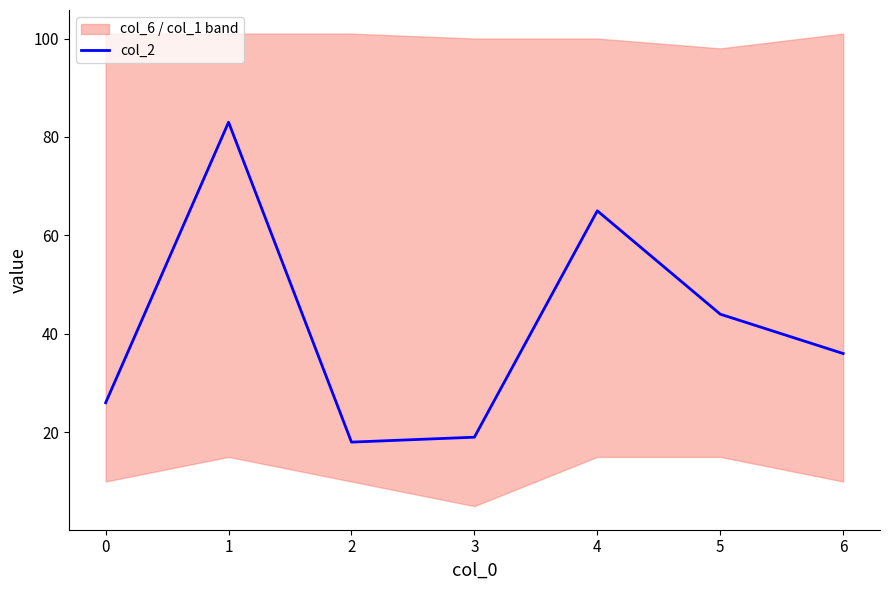

How many interior local peaks (higher than both neighbors) does the data have?

2